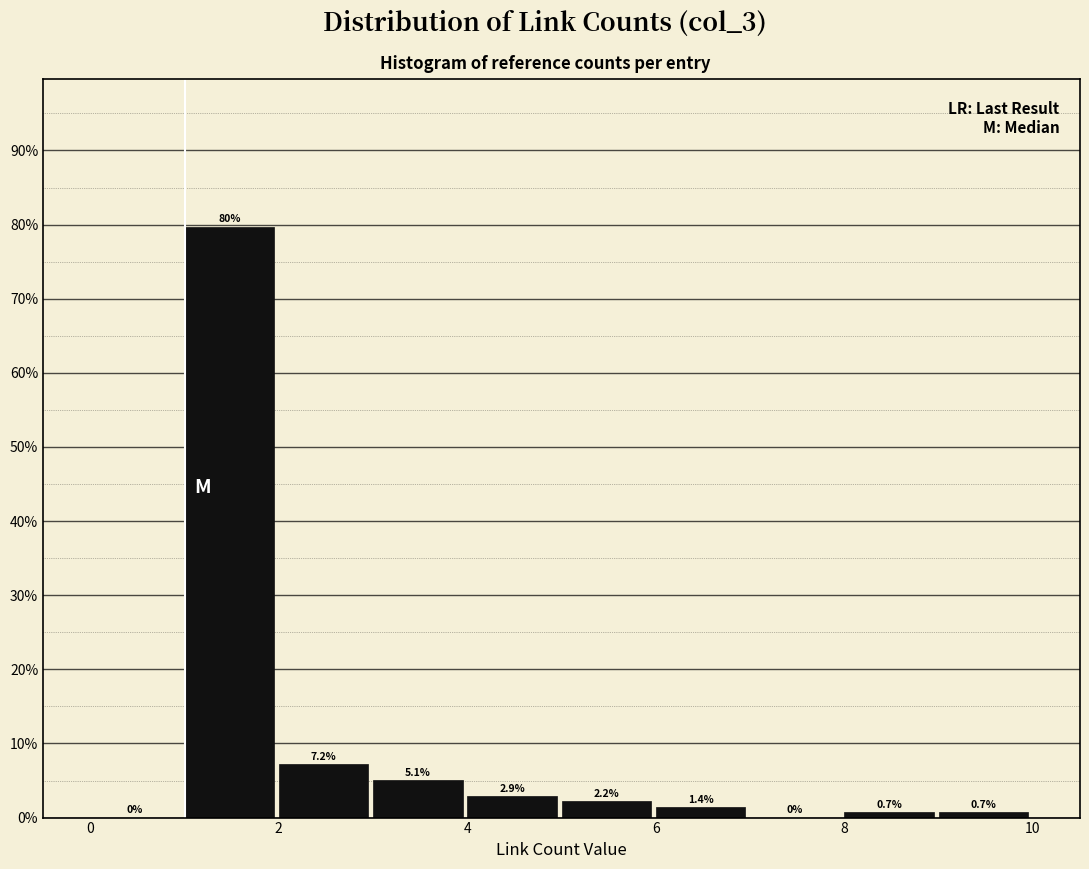

How tall is the bar that spans 8 to 9 on the x-axis?

0.7